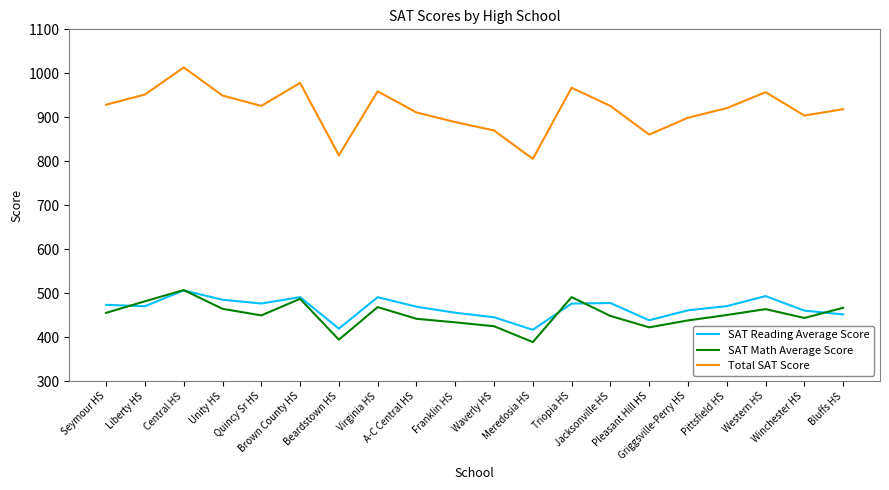

What are all the series names shown in the legend?

SAT Reading Average Score, SAT Math Average Score, Total SAT Score